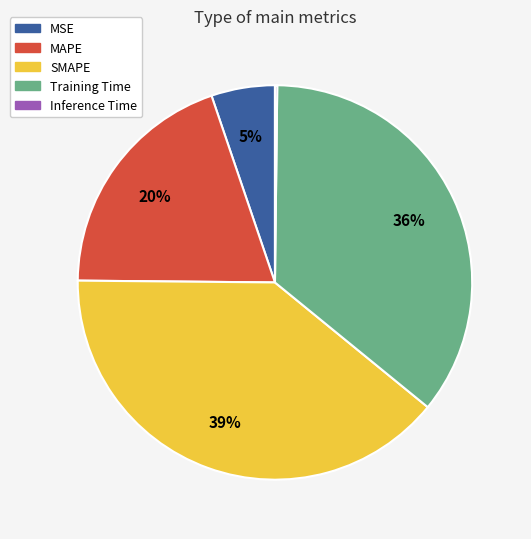

Between Training Time and MAPE, which is larger?

Training Time